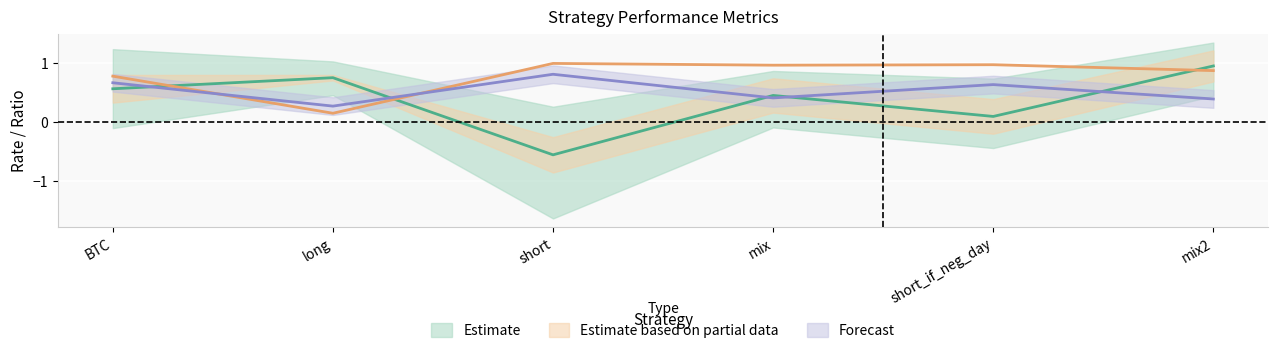

True or false: mu has more than 1 points higher than both neighbors.

True